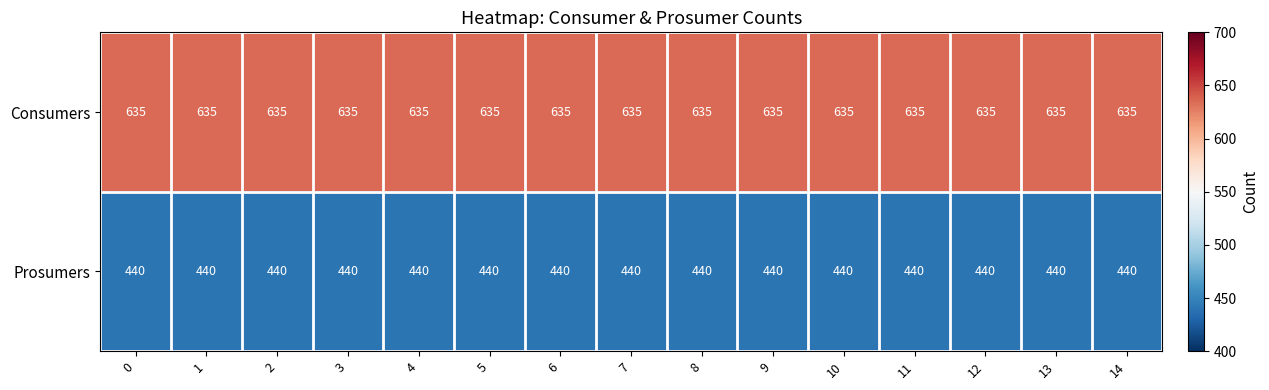

What is the difference between the highest and lowest values at 2?

195